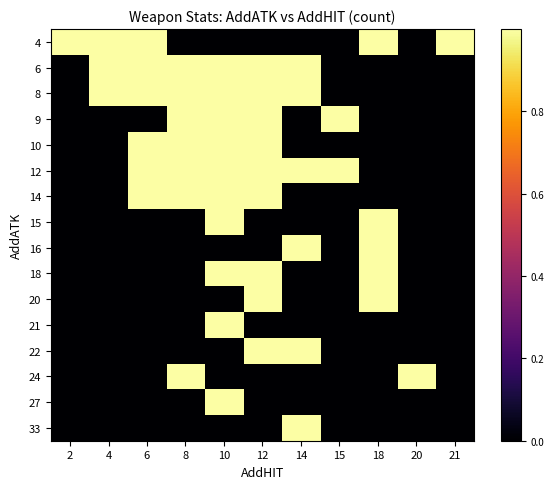

Rank the series by their maximum value, from highest to lowest.

4, 6, 8, 9, 10, 12, 14, 15, 16, 18, 20, 21, 22, 24, 27, 33